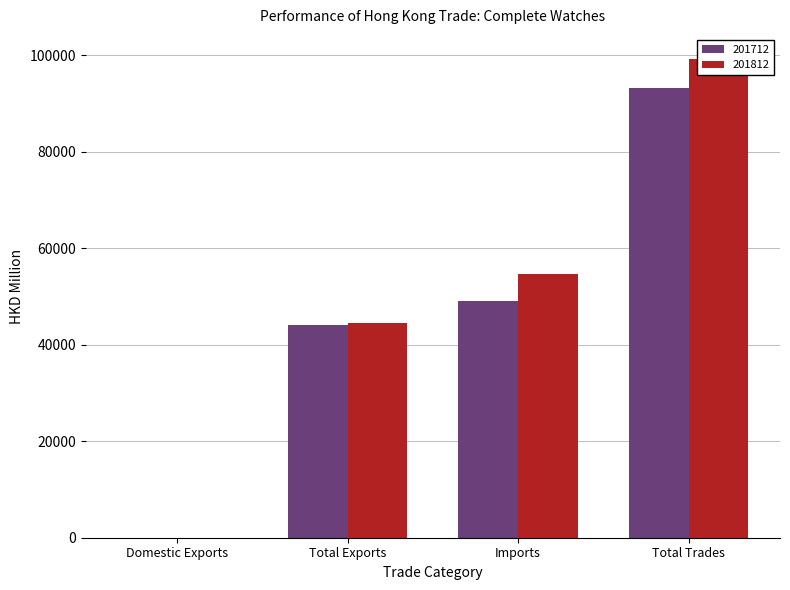

At how many categories does at least one series exceed 92583?

1